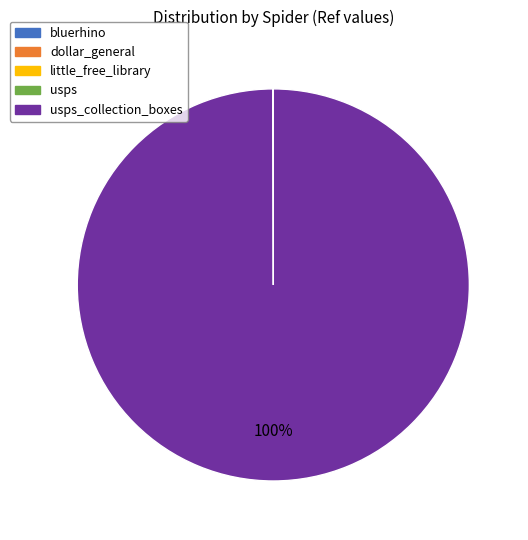

To the nearest percent, what is the average slice percentage?

20%